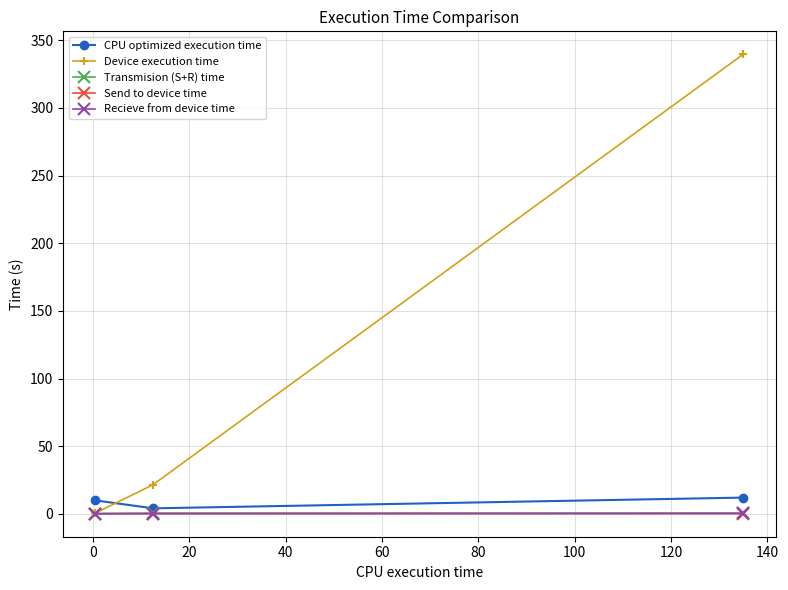

Which series has the largest range (max minus min)?

Device execution time